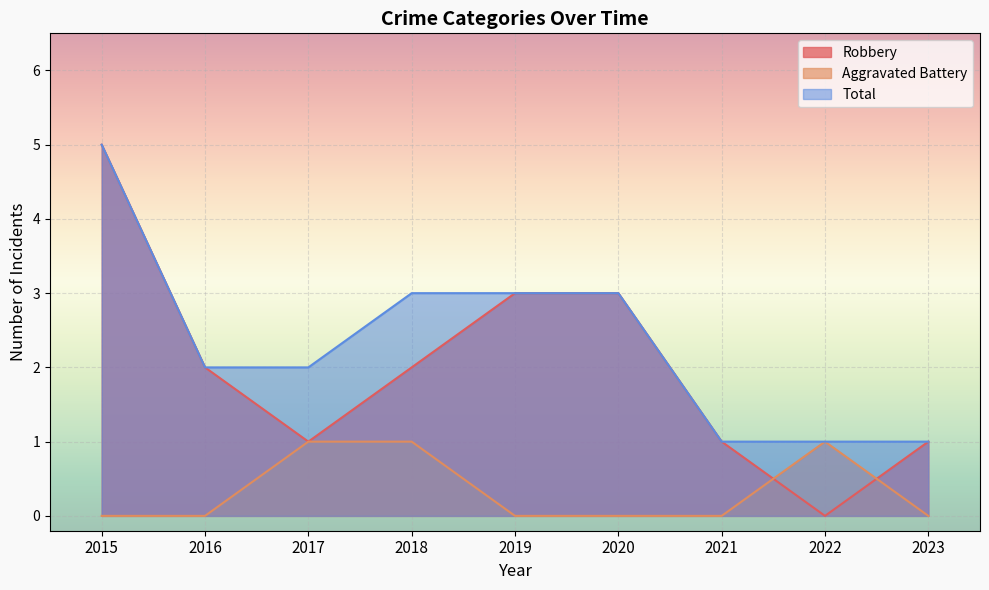

Where is the first local minimum for Robbery?

2017